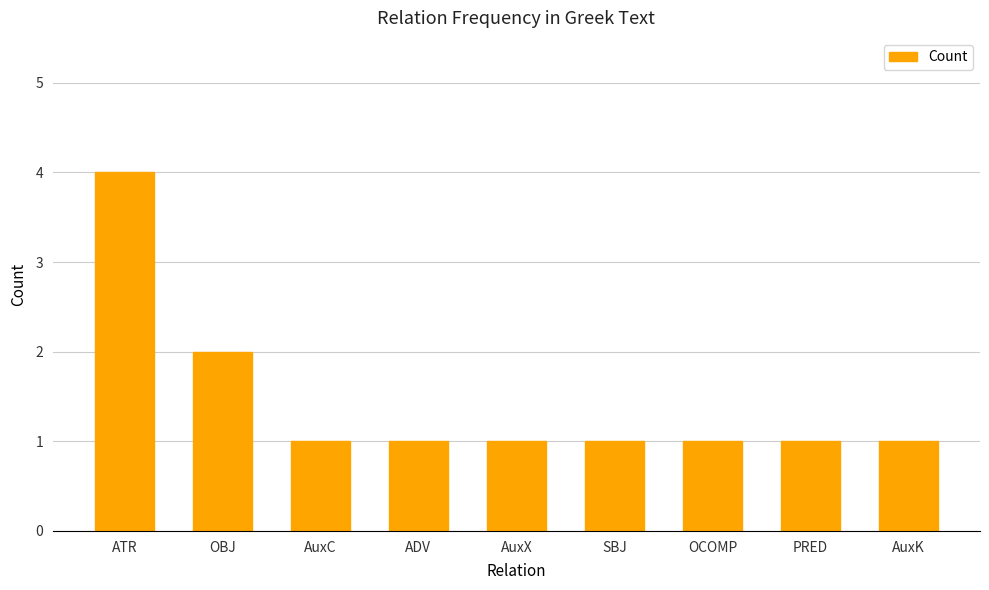

Between AuxC and OBJ, which is larger?

OBJ